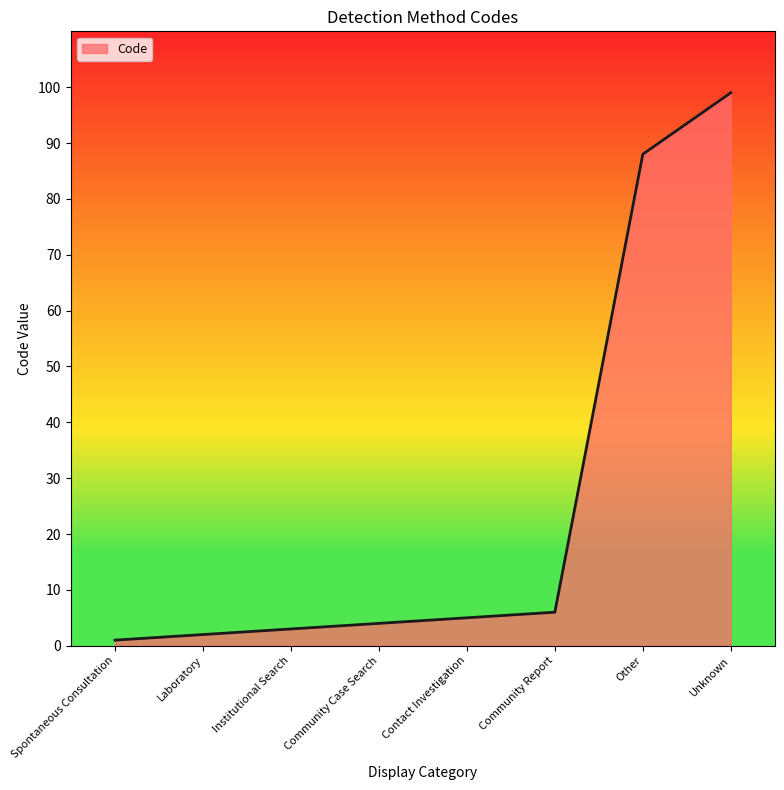

Reading left to right, transcribe all the data shown in this chart.

Spontaneous Consultation=1	Laboratory=2	Institutional Search=3	Community Case Search=4	Contact Investigation=5	Community Report=6	Other=88	Unknown=99